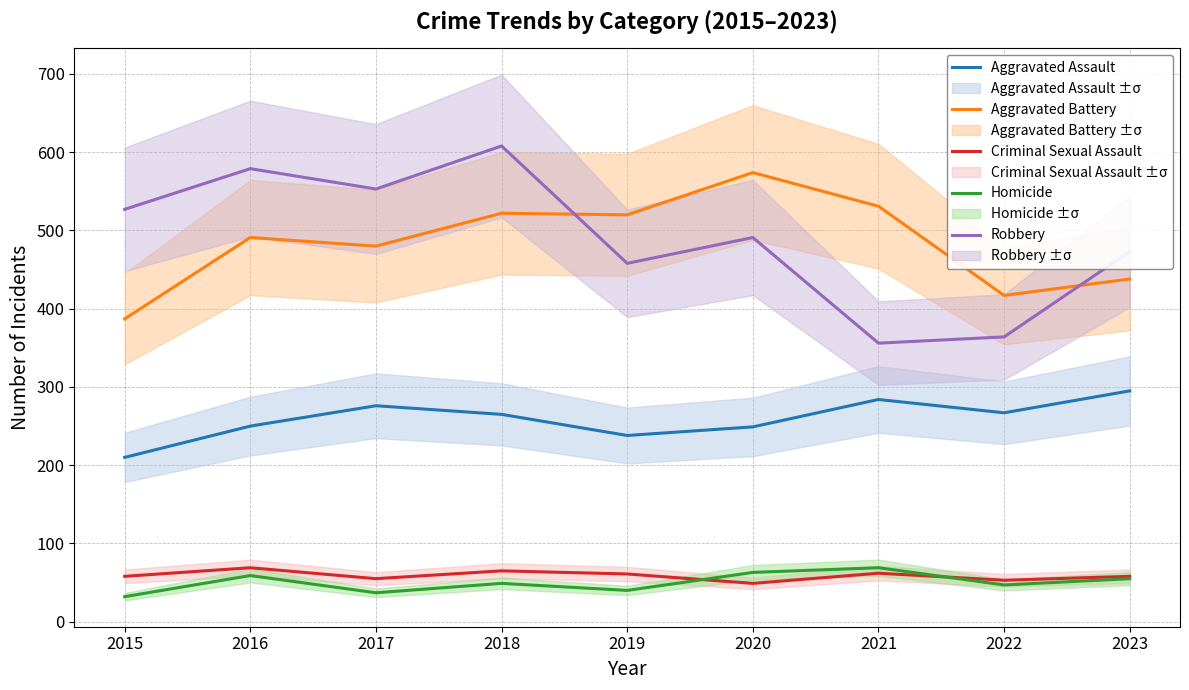

In Robbery, how many points are higher than both neighbors (excluding endpoints)?

3